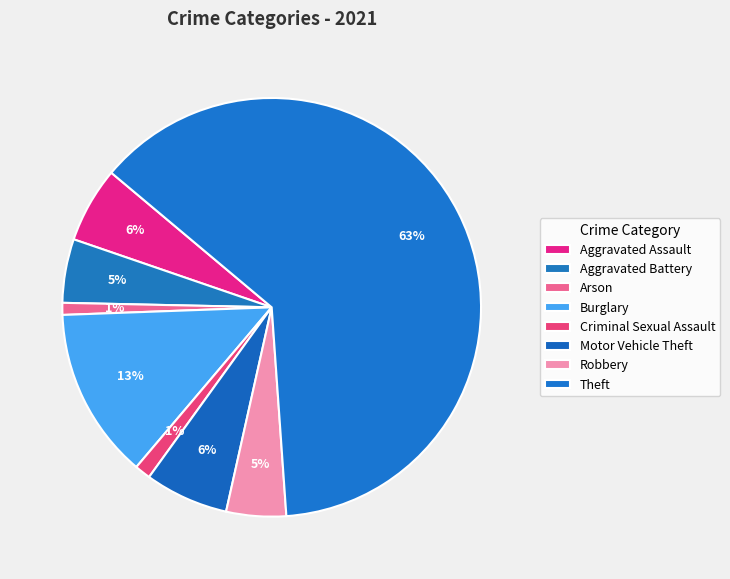

Combined, what portion of the pie is Motor Vehicle Theft and Criminal Sexual Assault?

7.7%